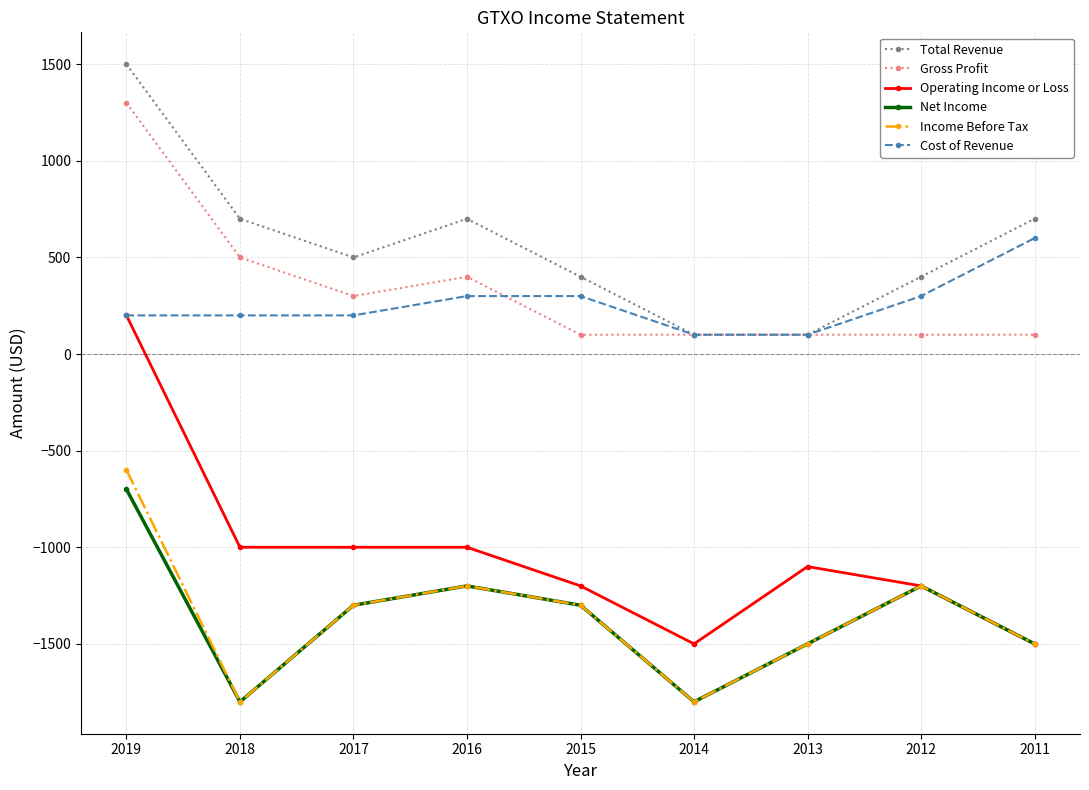

What is the difference between the second highest and second lowest values in the Net Income series?

600